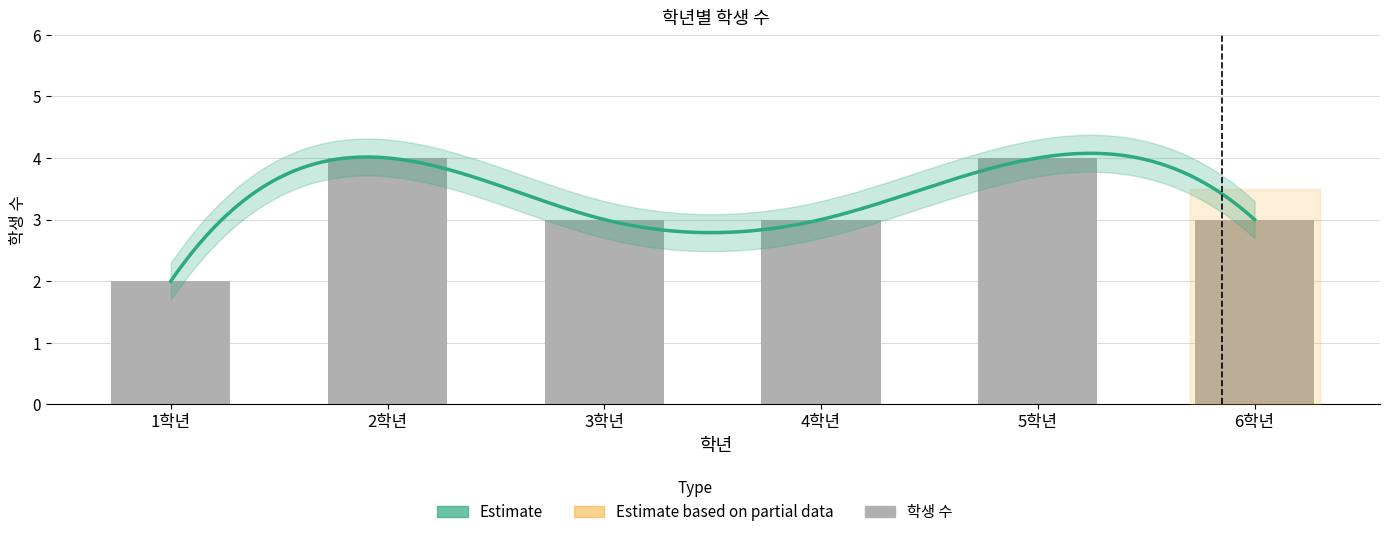

List the labels in order of value, smallest first.

1학년, 3학년, 4학년, 6학년, 2학년, 5학년